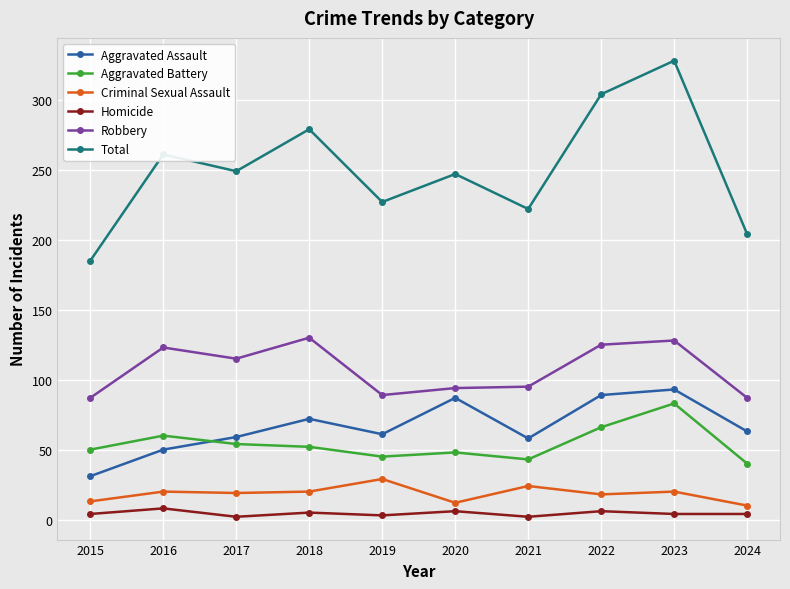

What is the difference between the highest and lowest values at 2023?

324